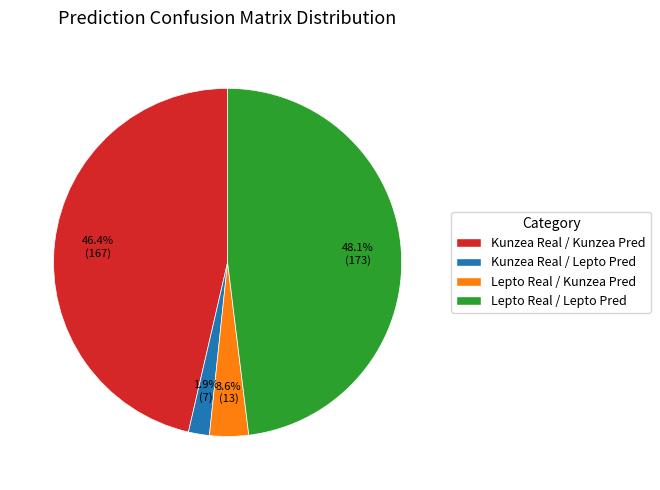

Is Lepto Real / Lepto Pred the majority of the pie?

No